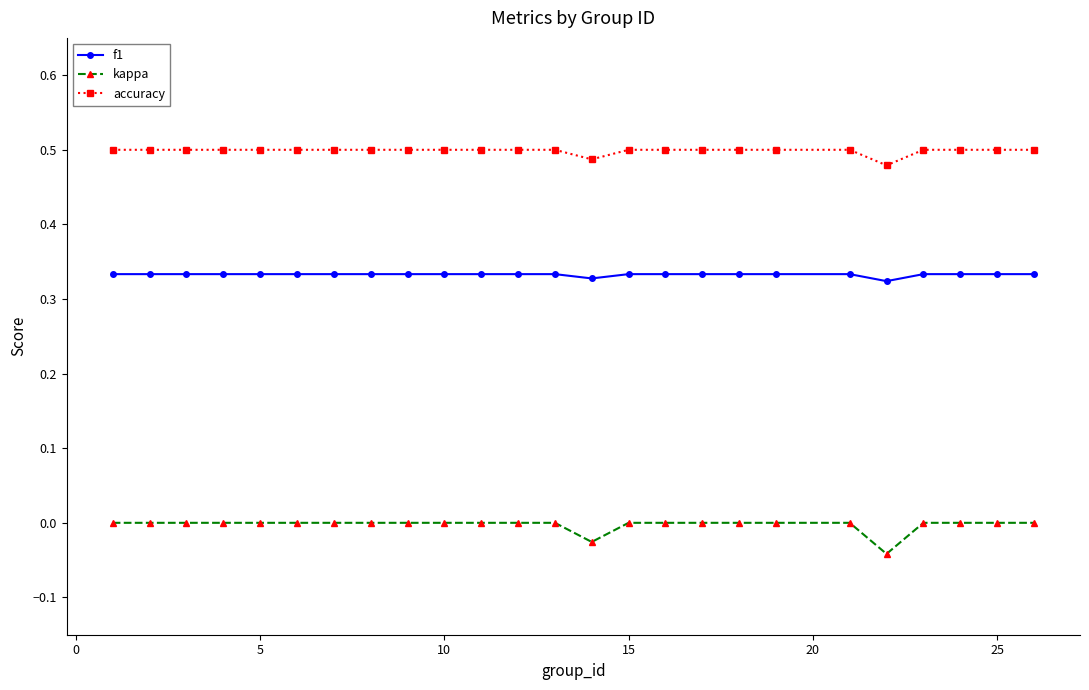

True or false: kappa and accuracy intersect in this chart.

False